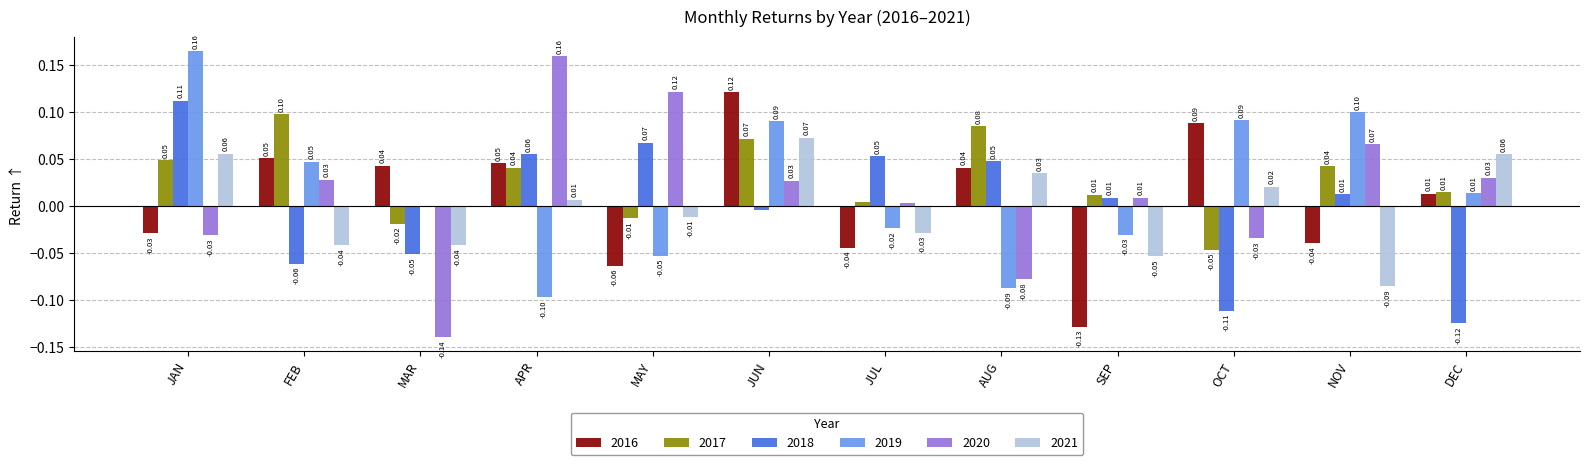

Which series changed the most between JUN and DEC?

2018